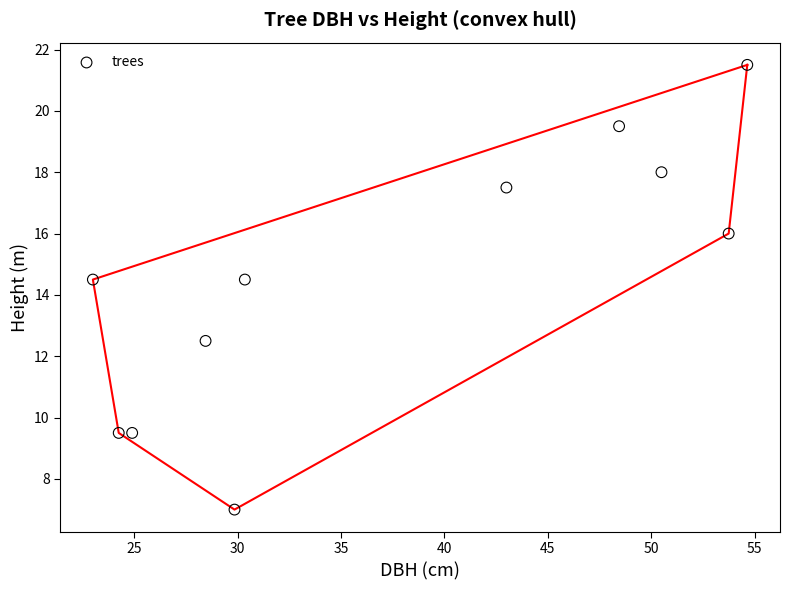

What is the range of X values (max minus min)?

31.6